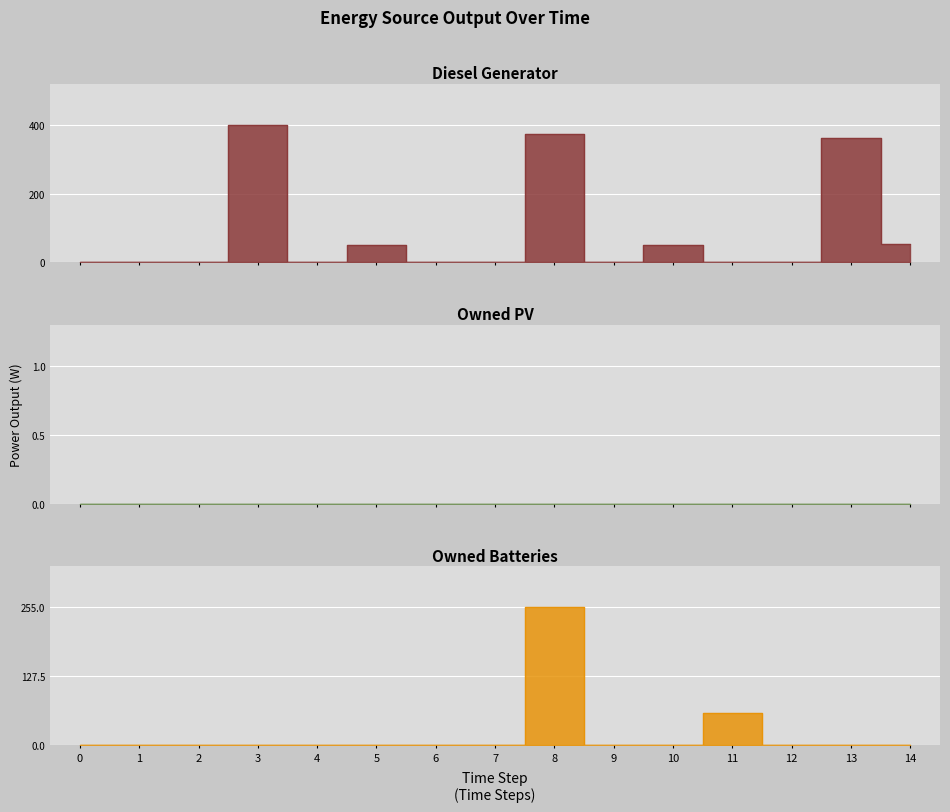

The value of Diesel Generator at 11 is 0. True or false?

True